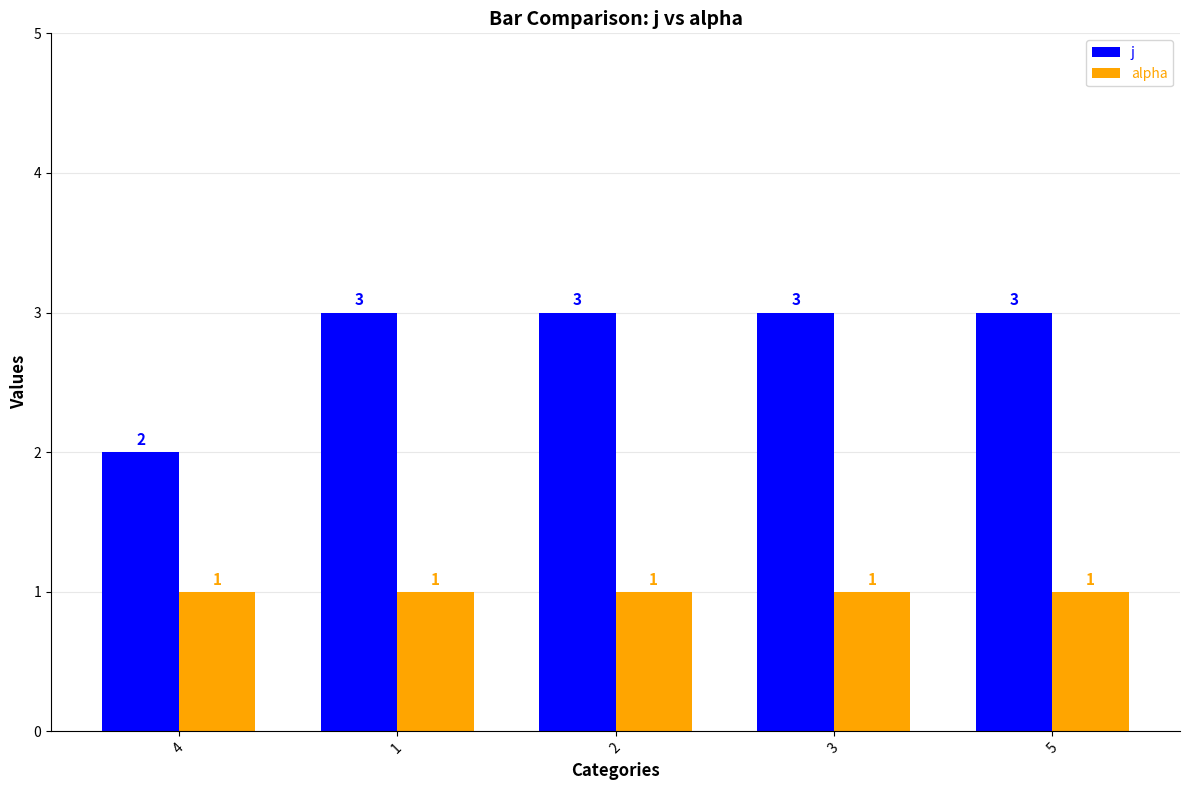

Which series has the largest range (max minus min)?

j